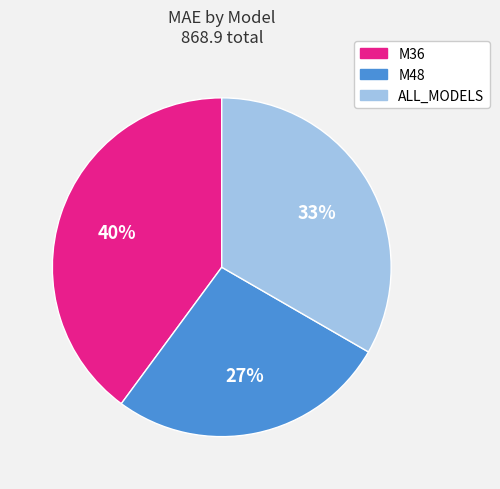

To the nearest percent, what is the average slice percentage?

33%